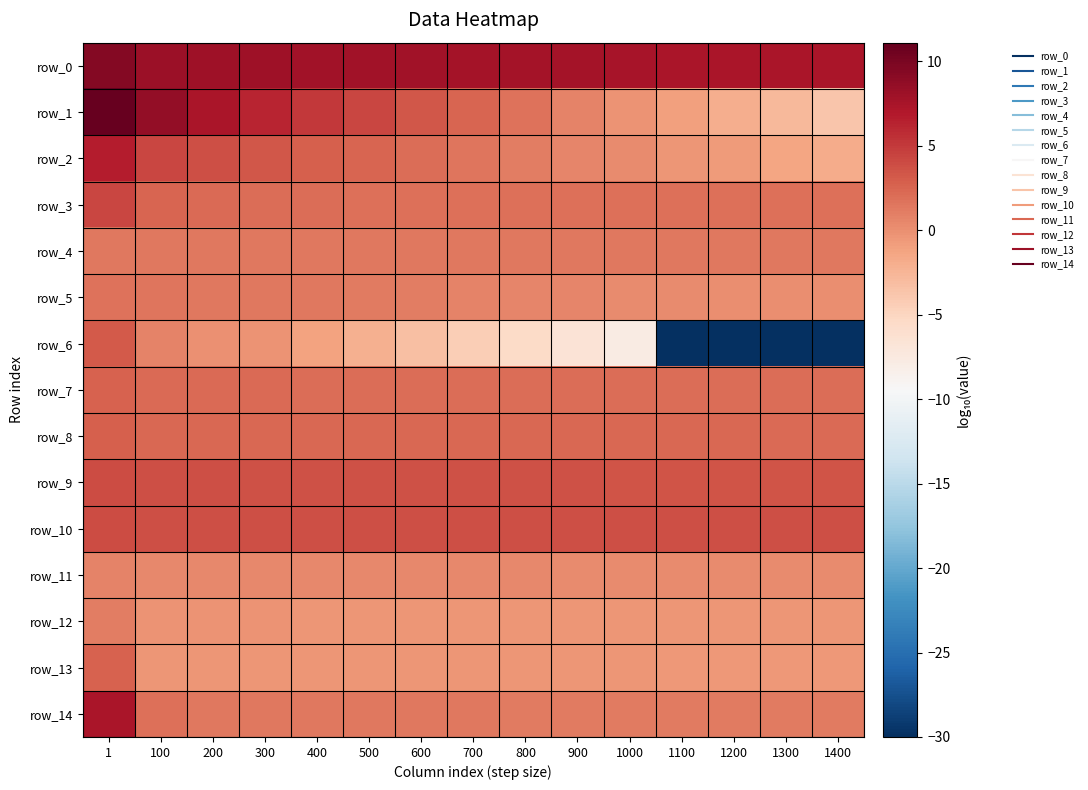

Between 100 and 900, which series saw the biggest shift?

row_1